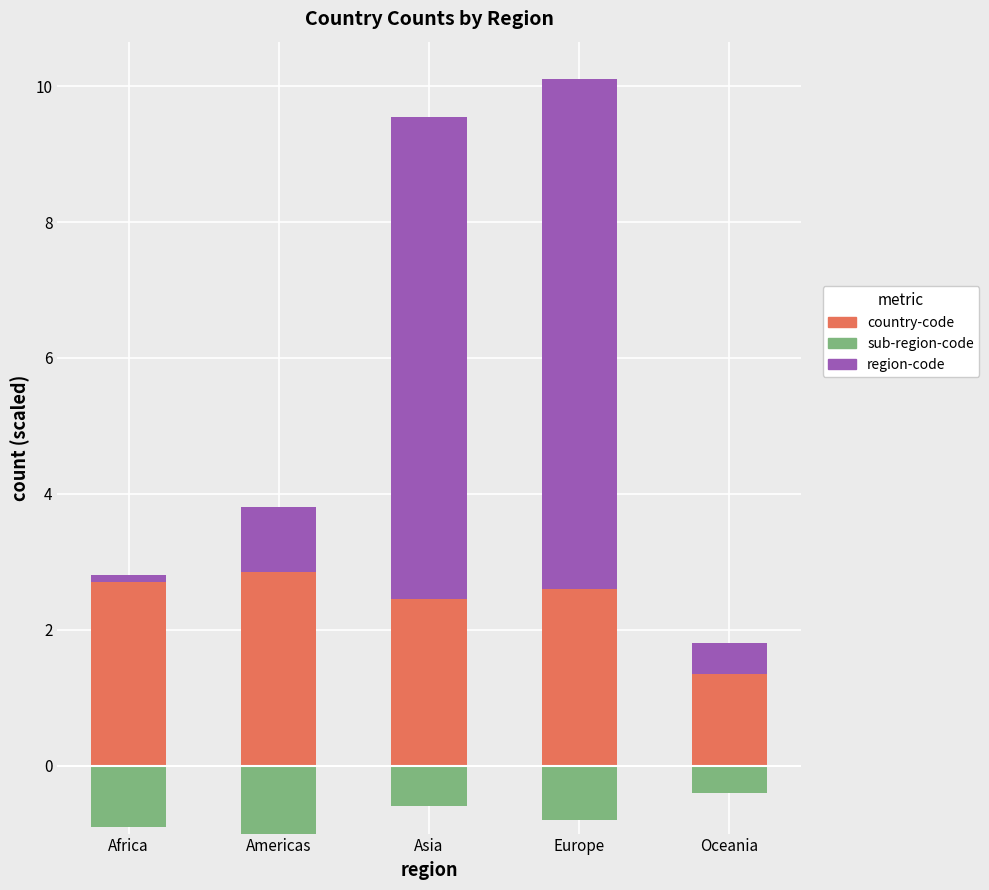

At how many categories does at least one series exceed 0?

5